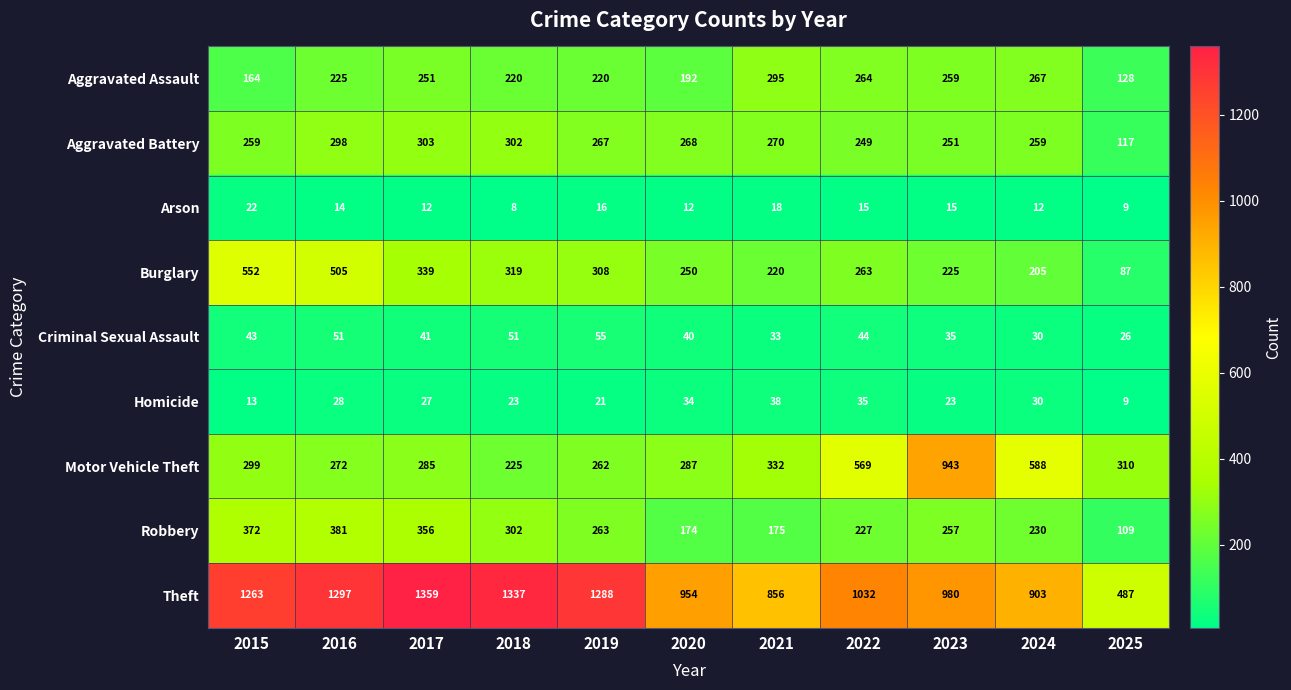

Which category has the lowest value across all series?

2018